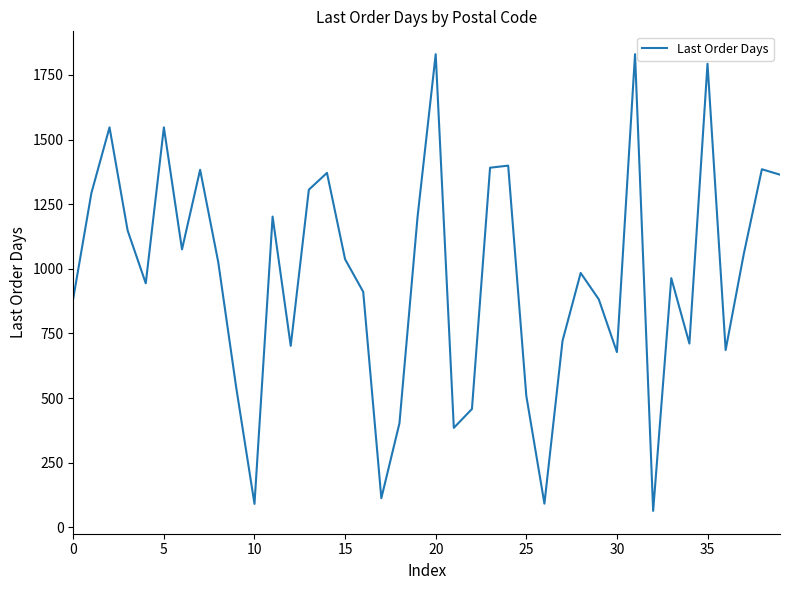

Is this an area chart (filled region under the line)?

No